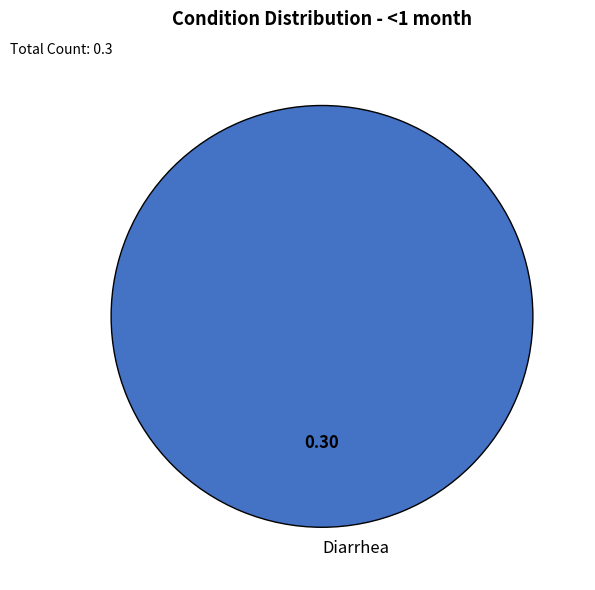

Rank the categories by value from lowest to highest.

Diarrhea